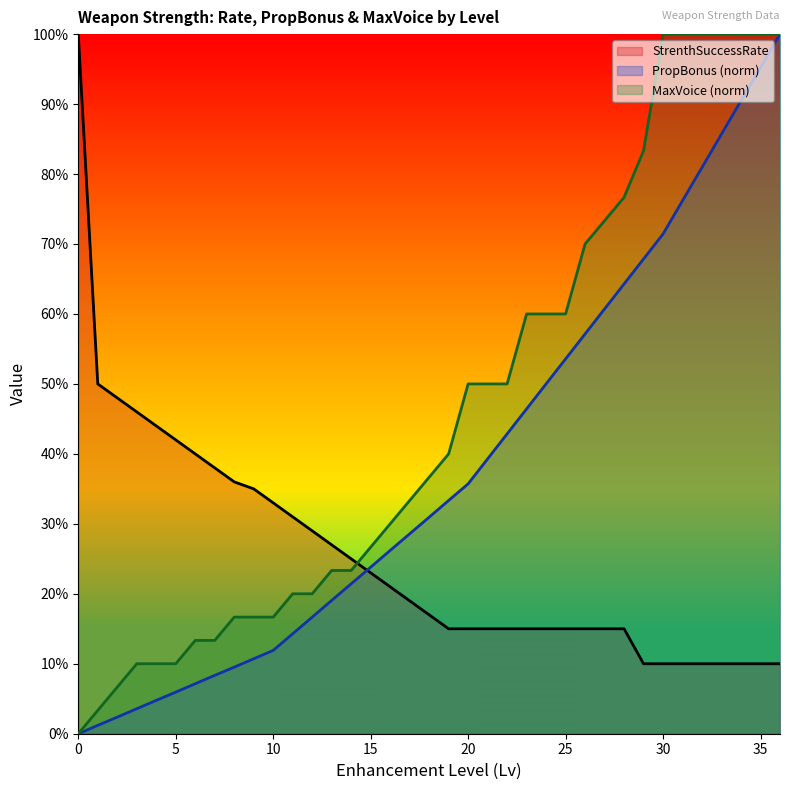

How many categories are shown in the chart?

37